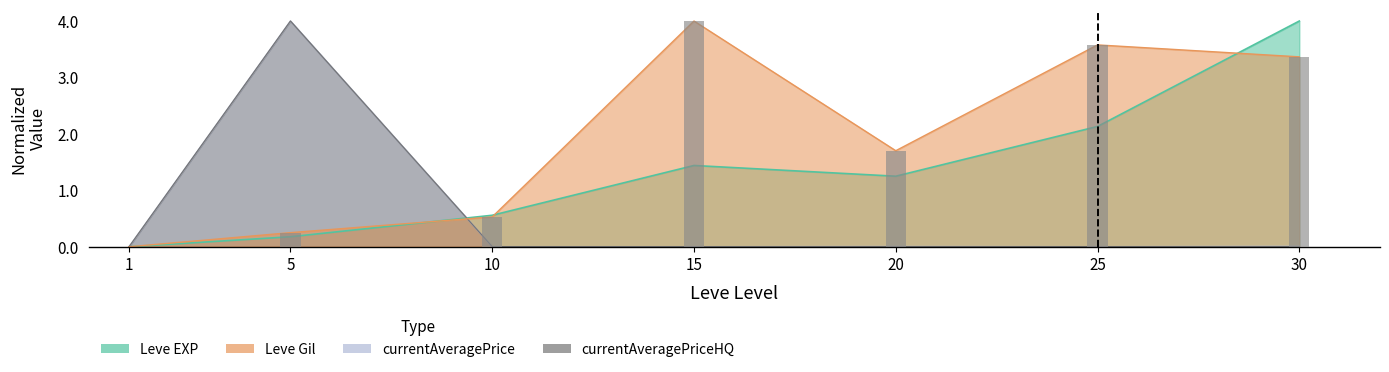

Which series has the largest total across all categories?

Leve Gil